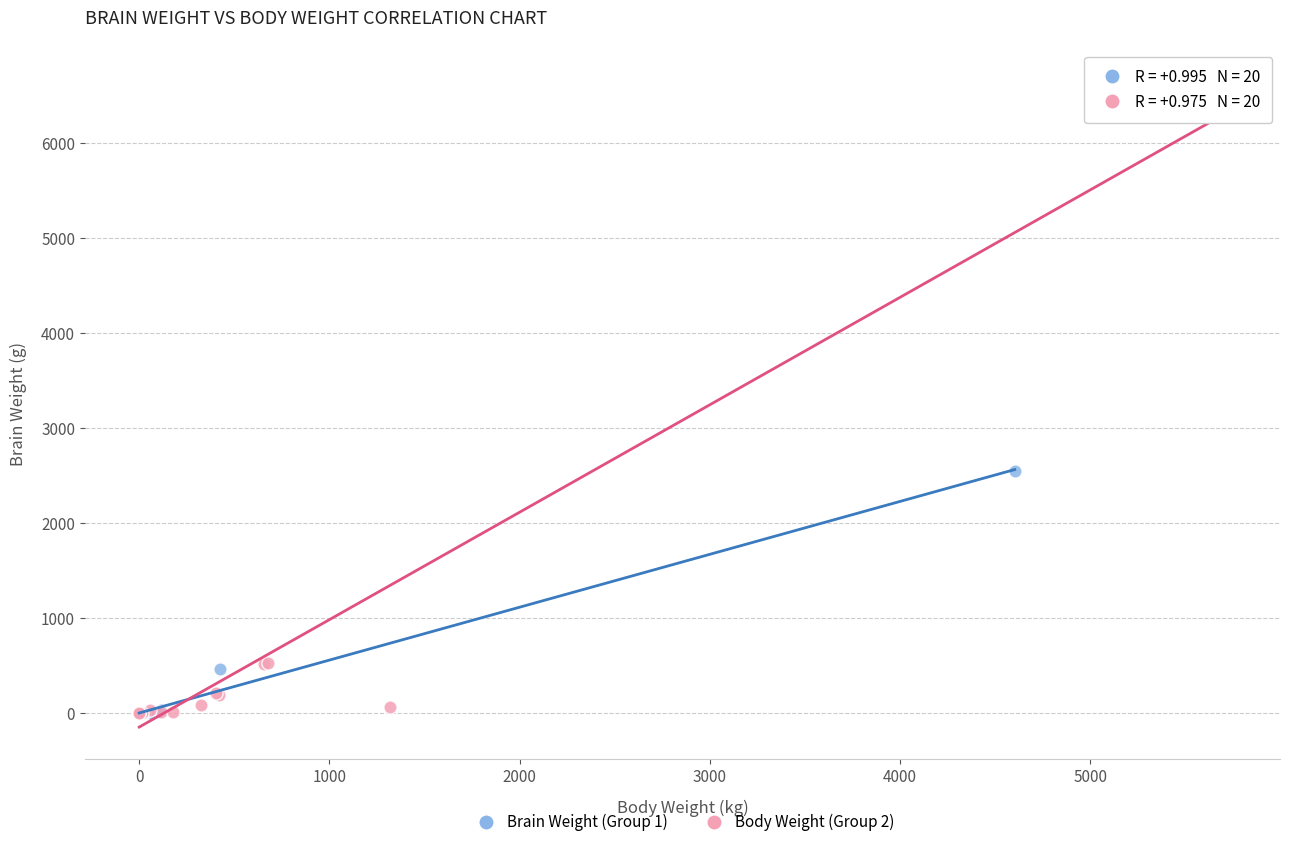

Which series has the largest Y range (max minus min)?

Body Weight (Group 2)